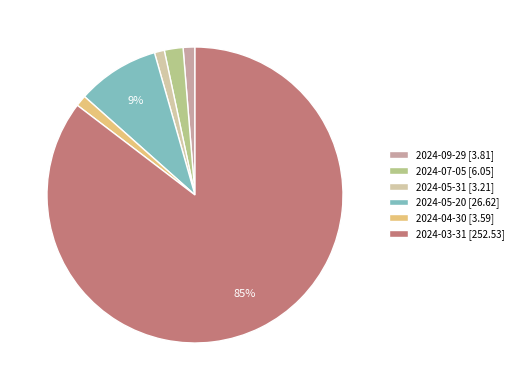

What is the majority slice?

2024-03-31